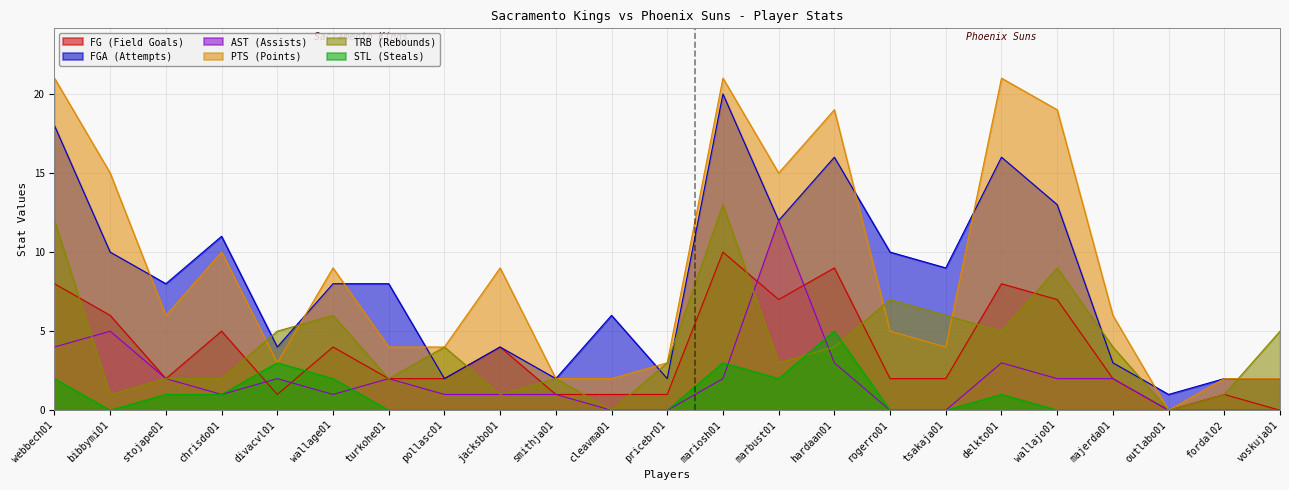

Where is the first local minimum for AST (Assists)?

chrisdo01